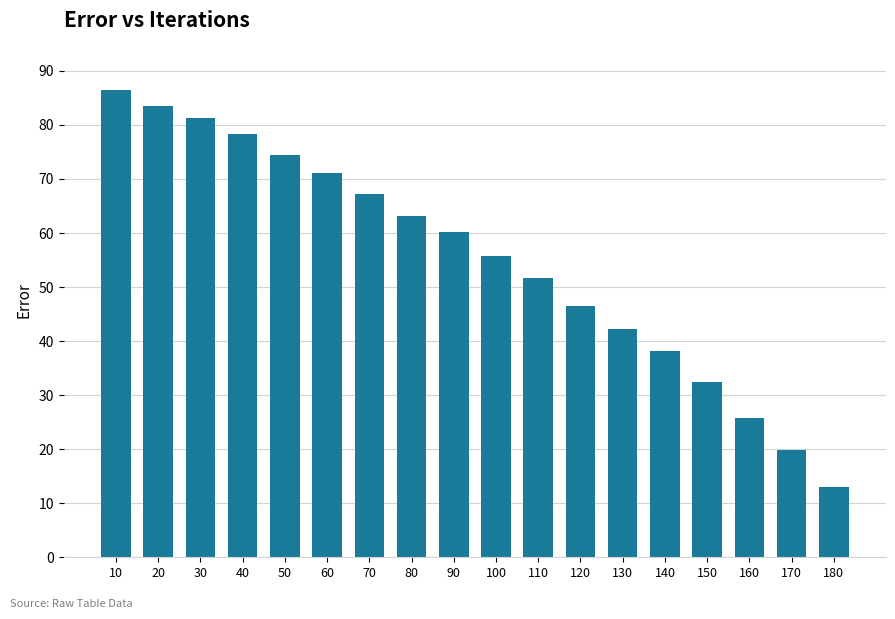

What is the difference between the values at 90 and 20?

23.3